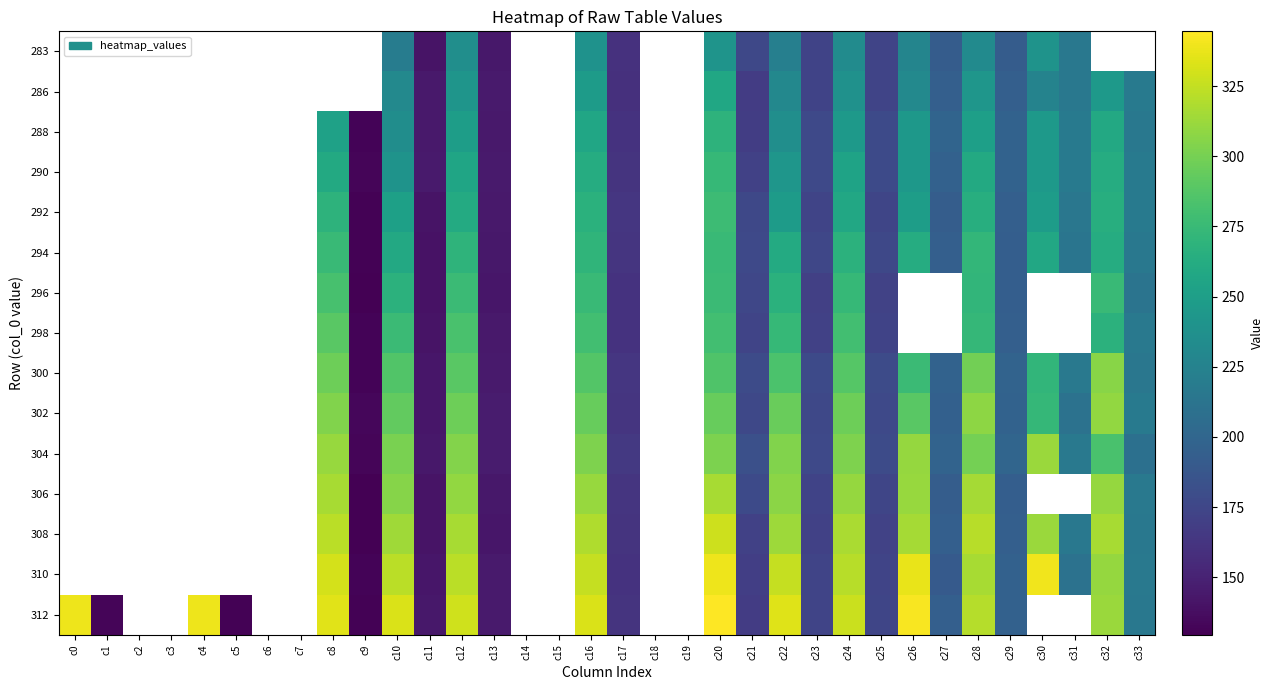

Count the number of categories in the chart.

34